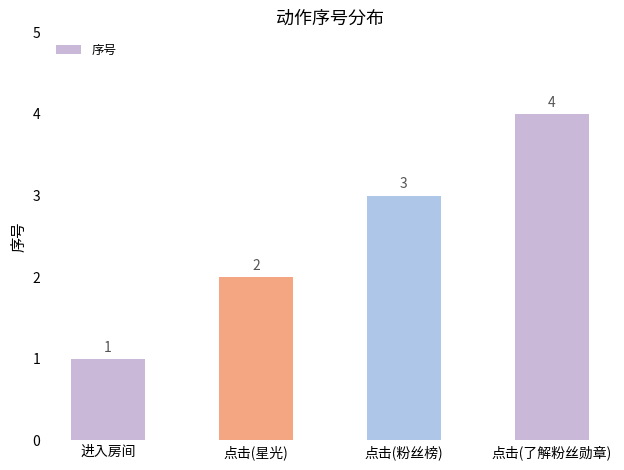

List the labels in order of value, smallest first.

进入房间, 点击(星光), 点击(粉丝榜), 点击(了解粉丝勋章)